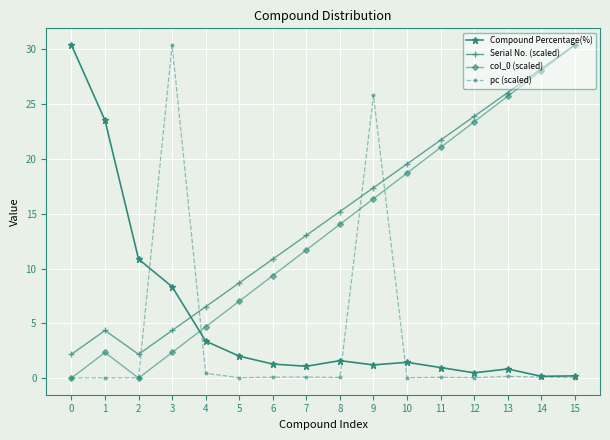

Where is Compound Percentage(%) nearest to the value 15?

2